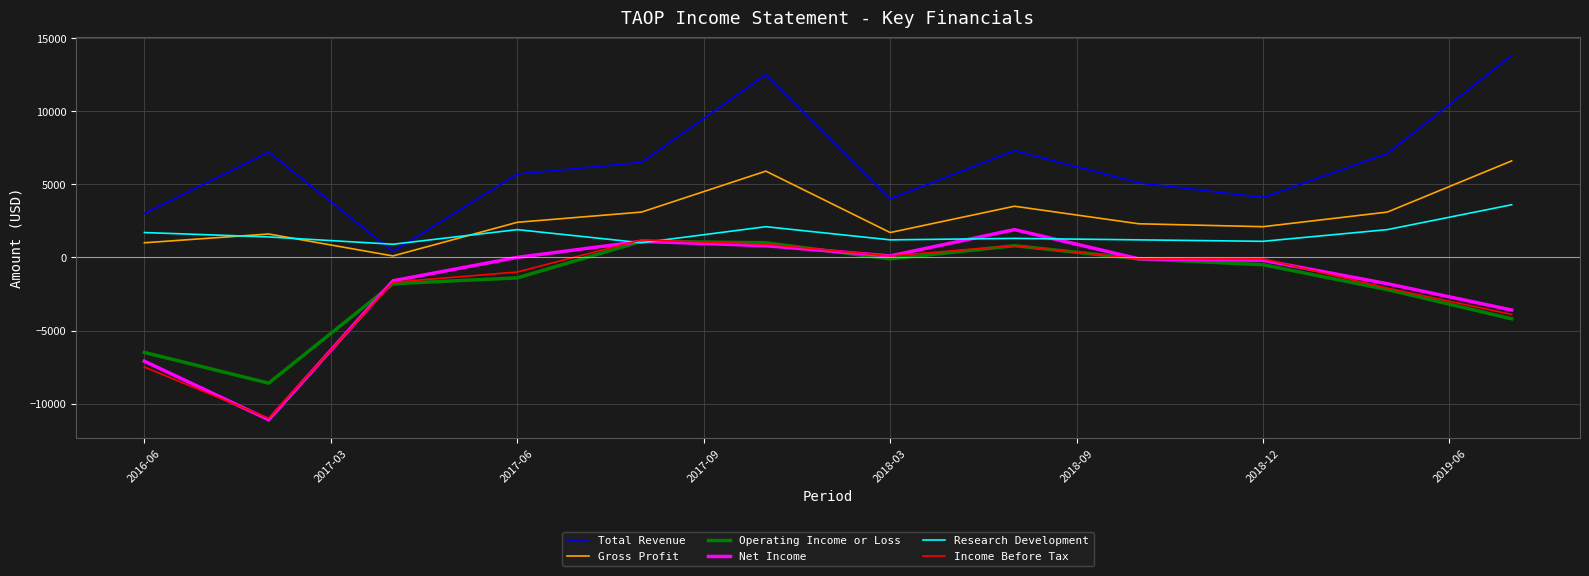

What is the smallest value displayed?

-11100